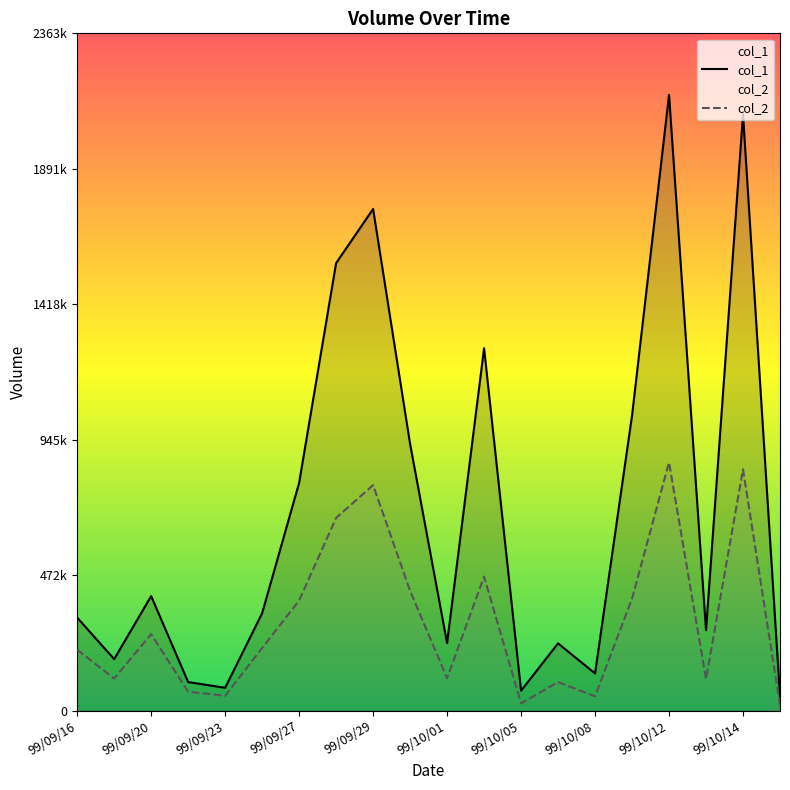

How many interior local peaks does the col_2 series have?

6